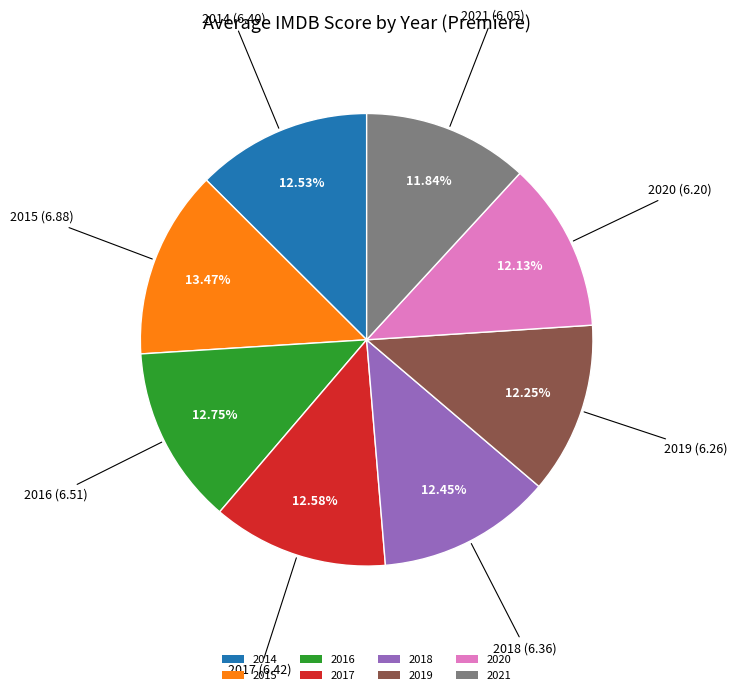

The 2015 slice represents 20% of the pie. True or false?

False